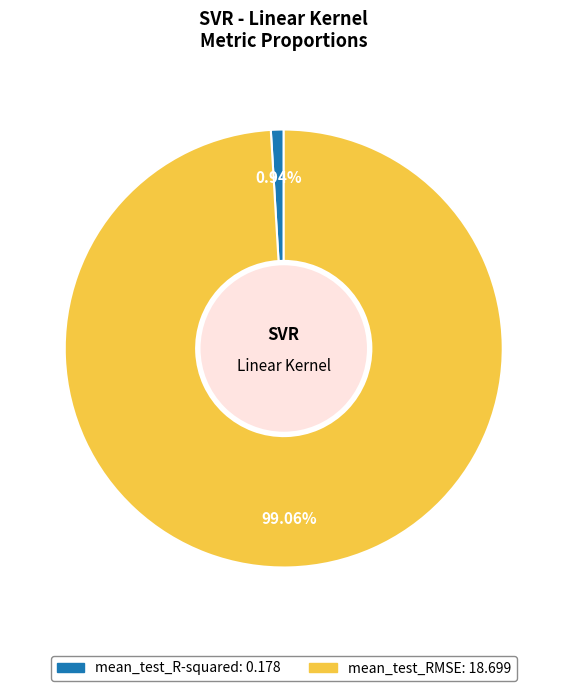

Combined, what portion of the pie is mean_test_RMSE and mean_test_R-squared?

100.0%